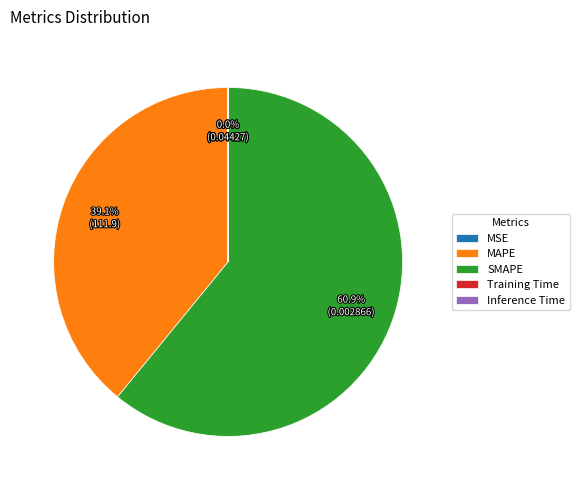

Does any single category account for the majority?

Yes